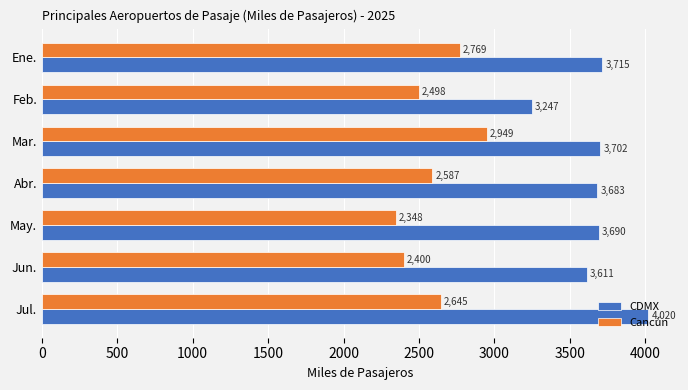

What is the approximate value of Cancún at Jun.?

2399.9